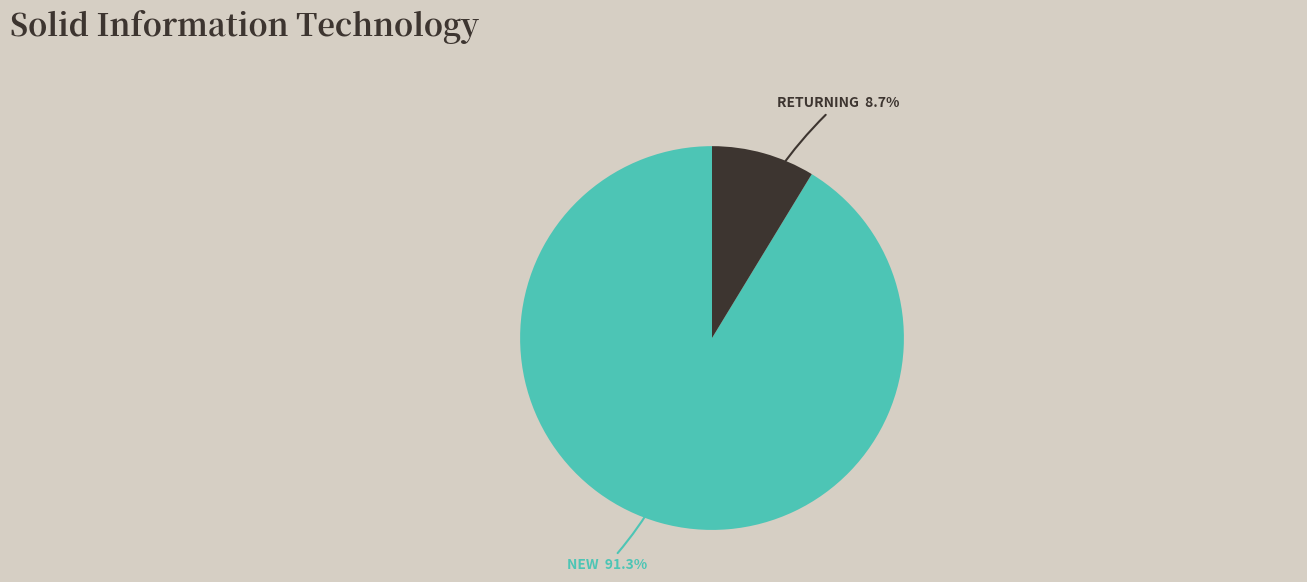

Is there a majority slice in this chart?

Yes